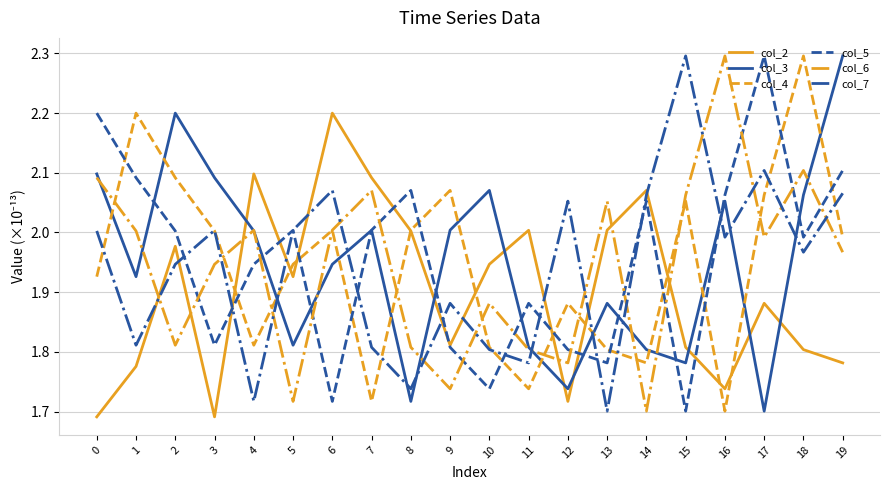

How many times do col_6 and col_7 cross each other?

13